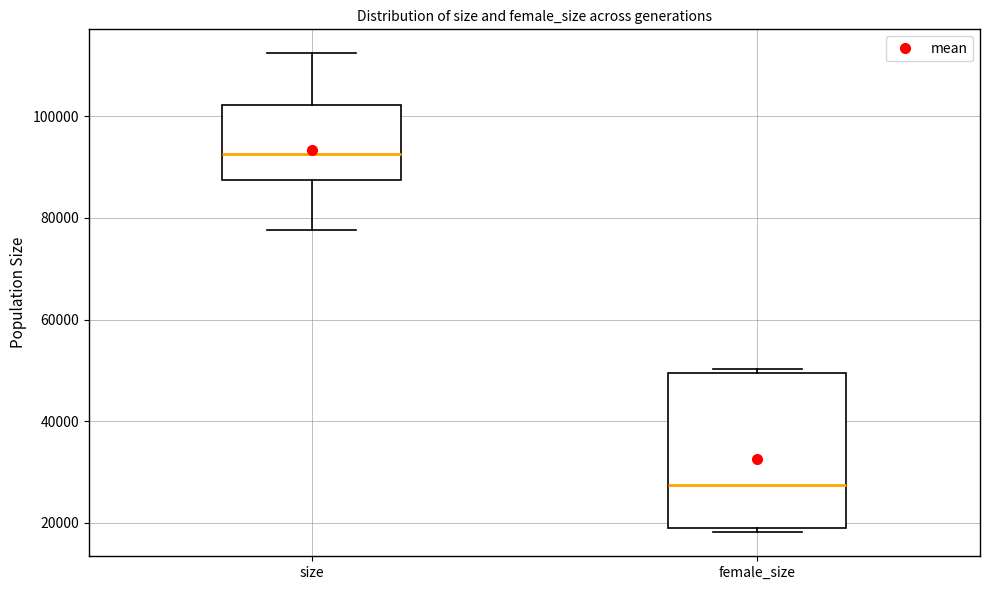

Reading left to right, transcribe this box plot: for each box, give where its median line is, the range the box spans, and where its two whiskers end, as read against the y-axis. The values are not printed on the chart, so give them approximately, as read against the axis.

size: median 92000, box 88000 to 102000, whiskers 78000 to 112000
female_size: median 28000, box 20000 to 50000, whiskers 18000 to 50000 (just above the box's upper edge)